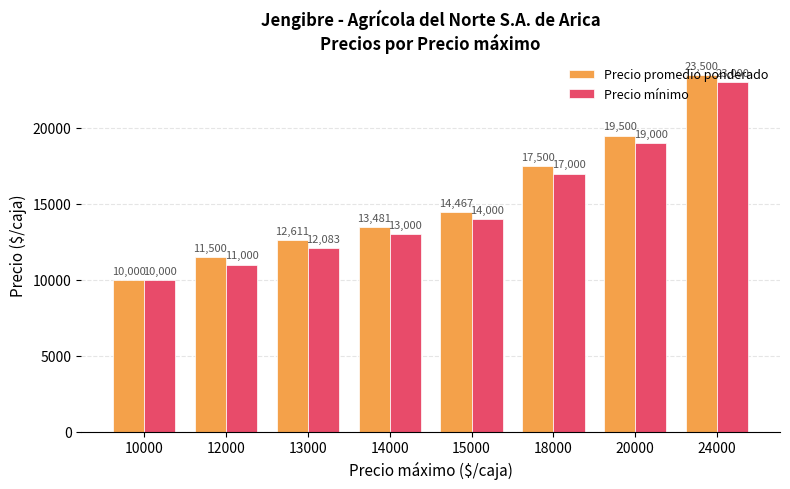

List the series in order of their overall mean, highest first.

Precio promedio ponderado, Precio mínimo